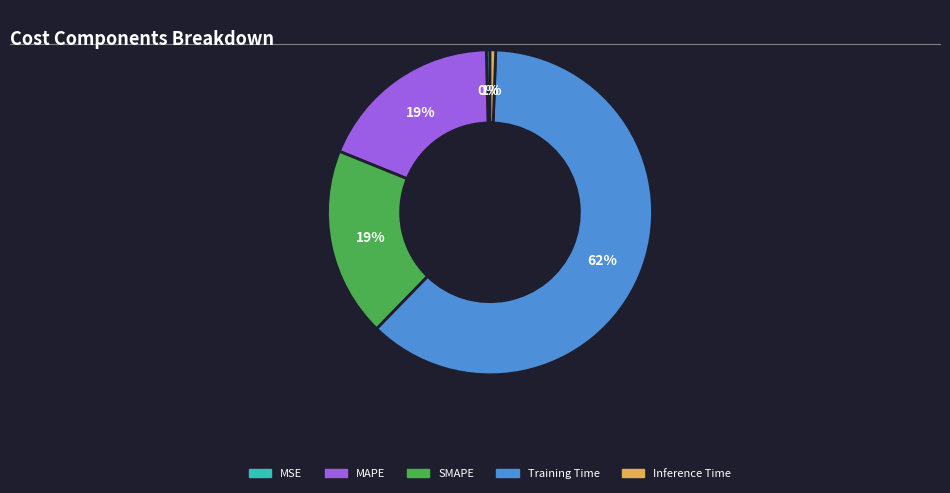

Between Inference Time and Training Time, which is larger?

Training Time